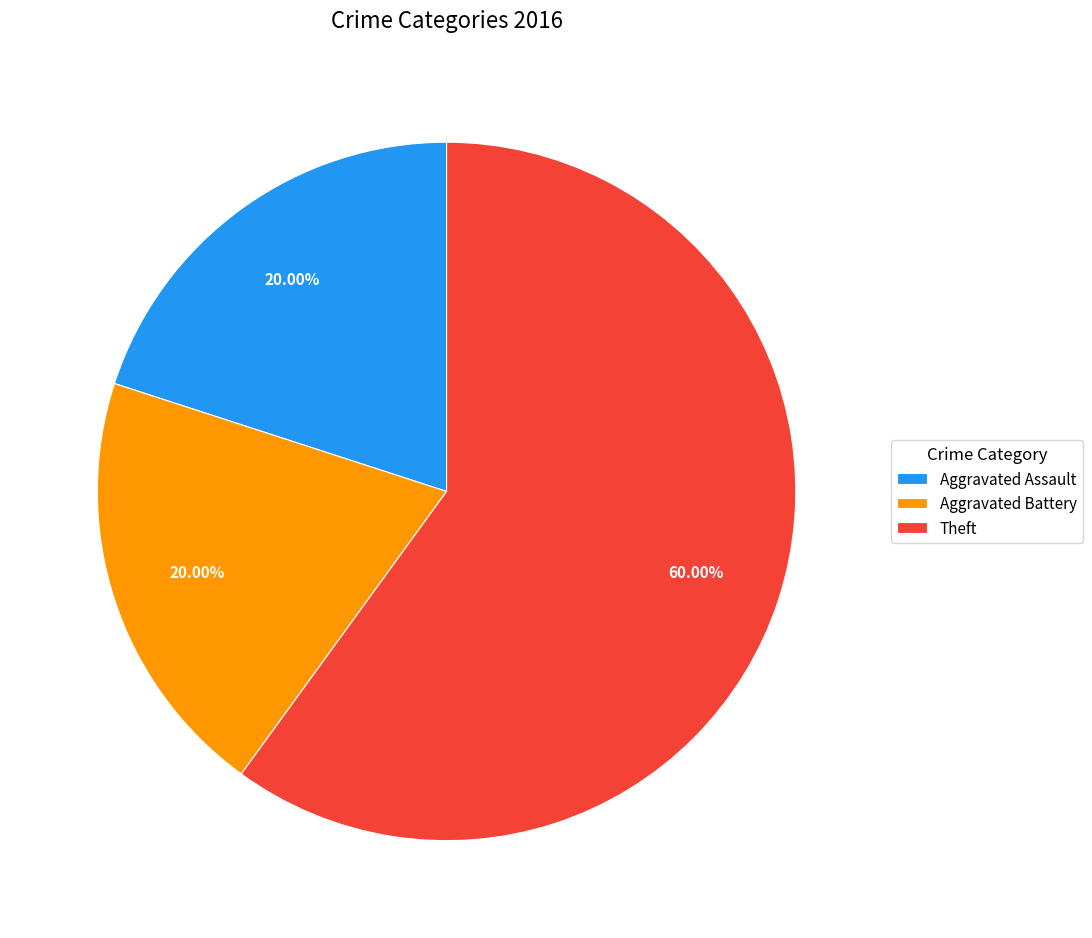

What is the largest slice in the pie chart?

Theft